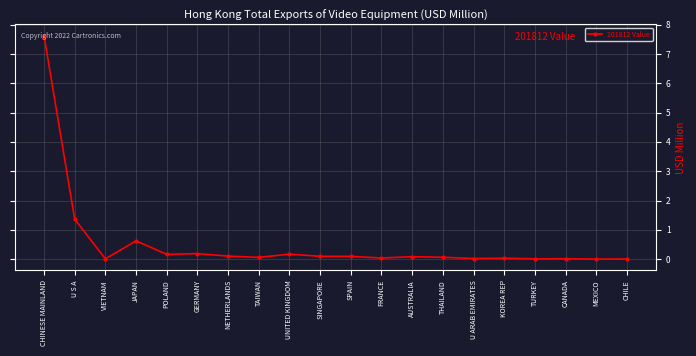

At which category does the data reach its first local peak?

JAPAN